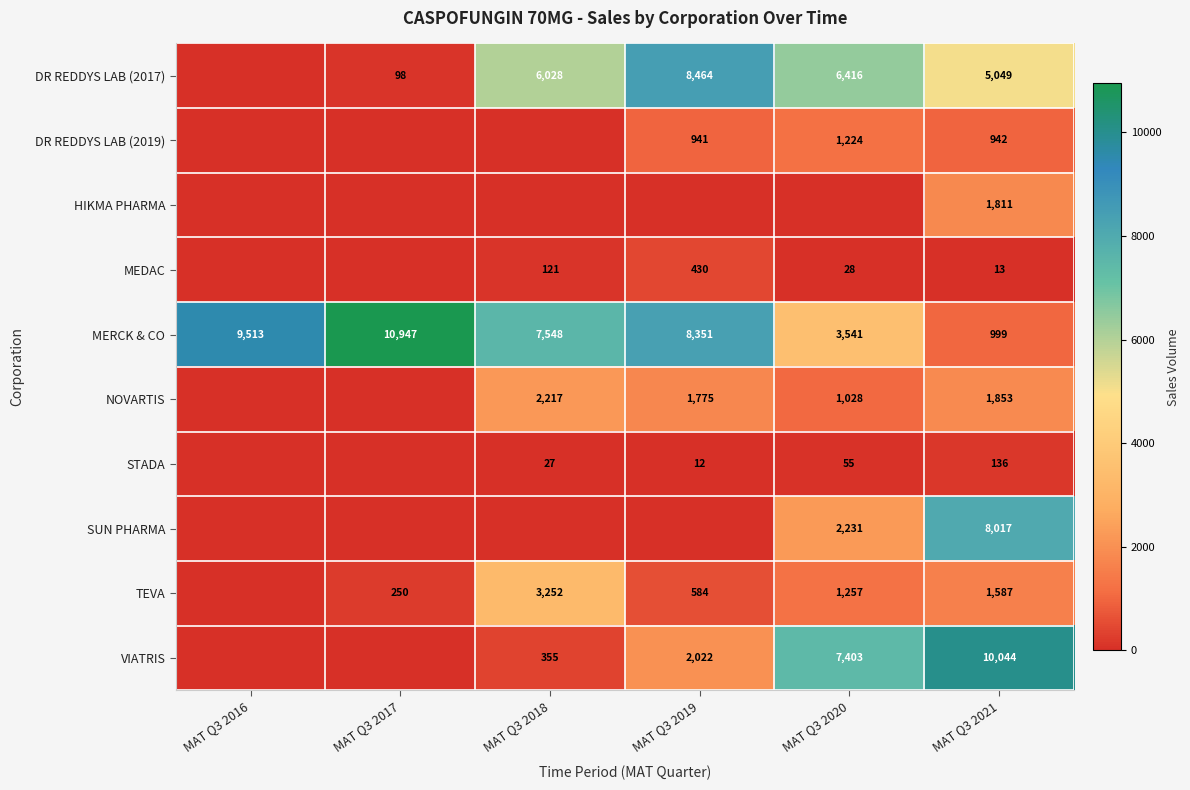

Read the MERCK & CO value at MAT Q3 2017, to the nearest 50.

10950